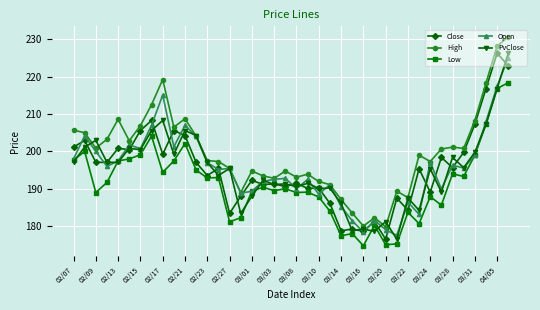

What is the value of the Low point at the 26th from the left?

178.0